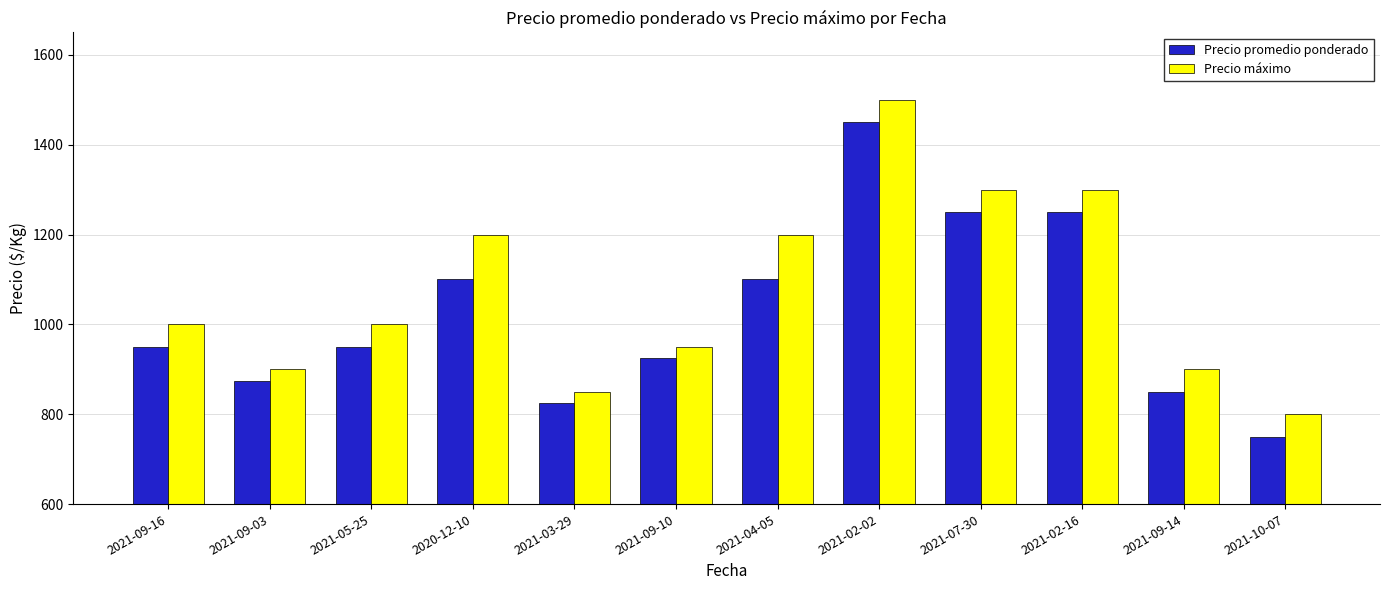

The Precio promedio ponderado series shows 1250 at 2021-07-30. True or false?

True